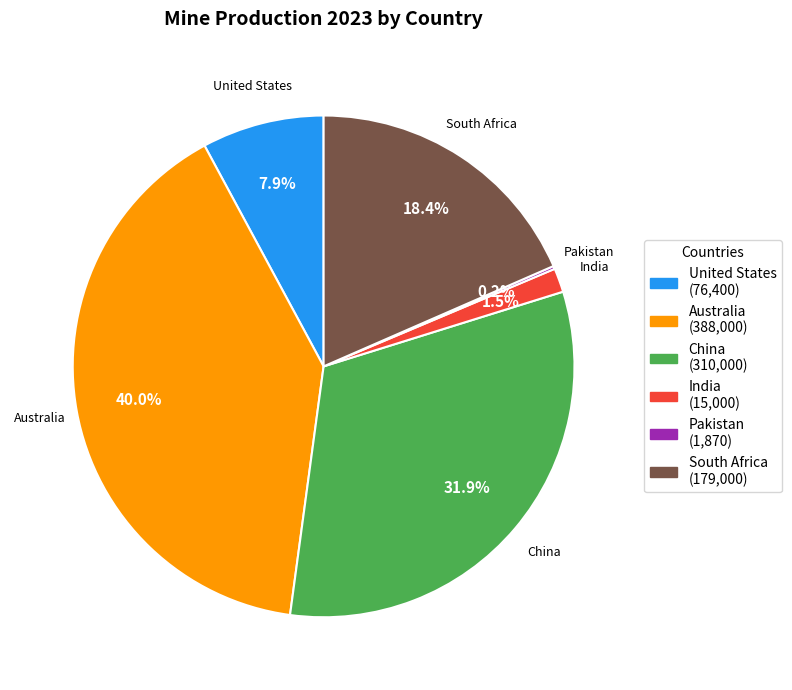

Which has a higher value, India or China?

China